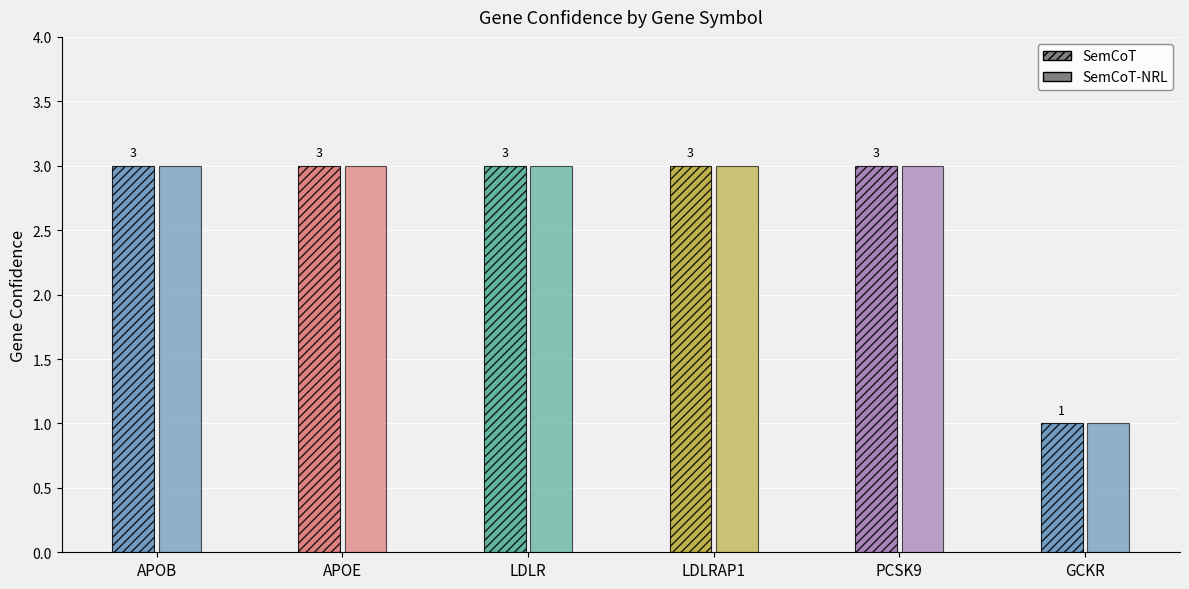

What is the minimum value shown in the chart?

1